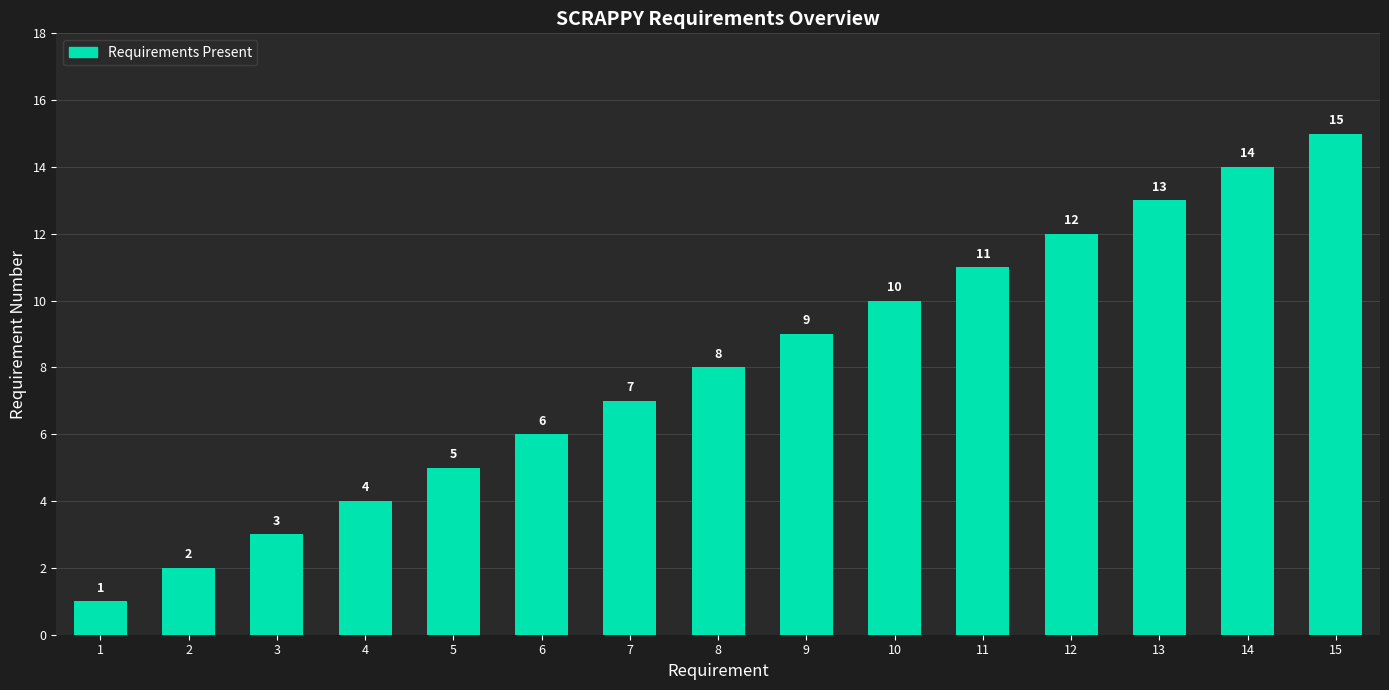

How many data points are less than 8?

7